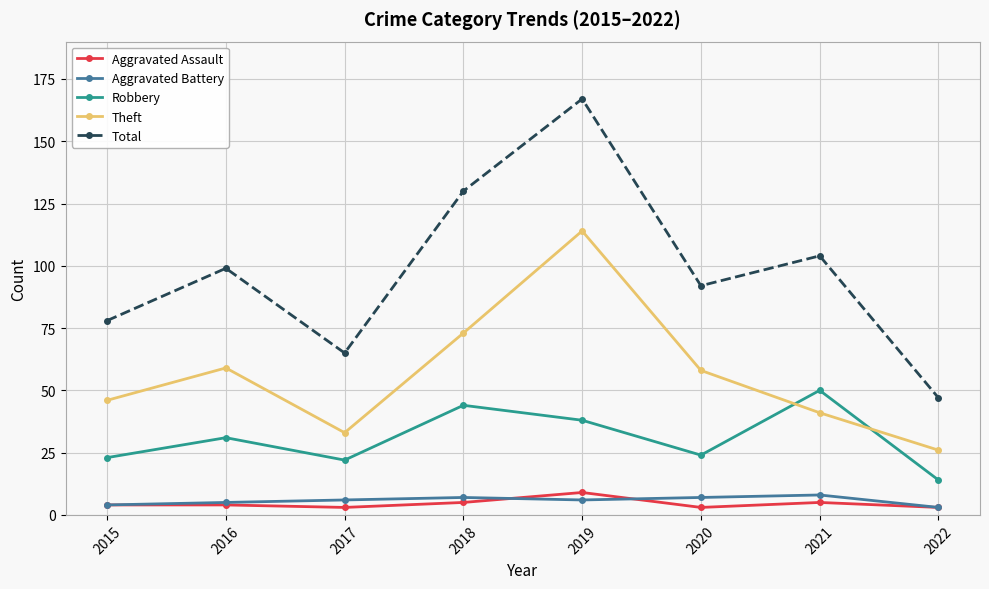

What is the difference between the highest and lowest values at 2018?

125